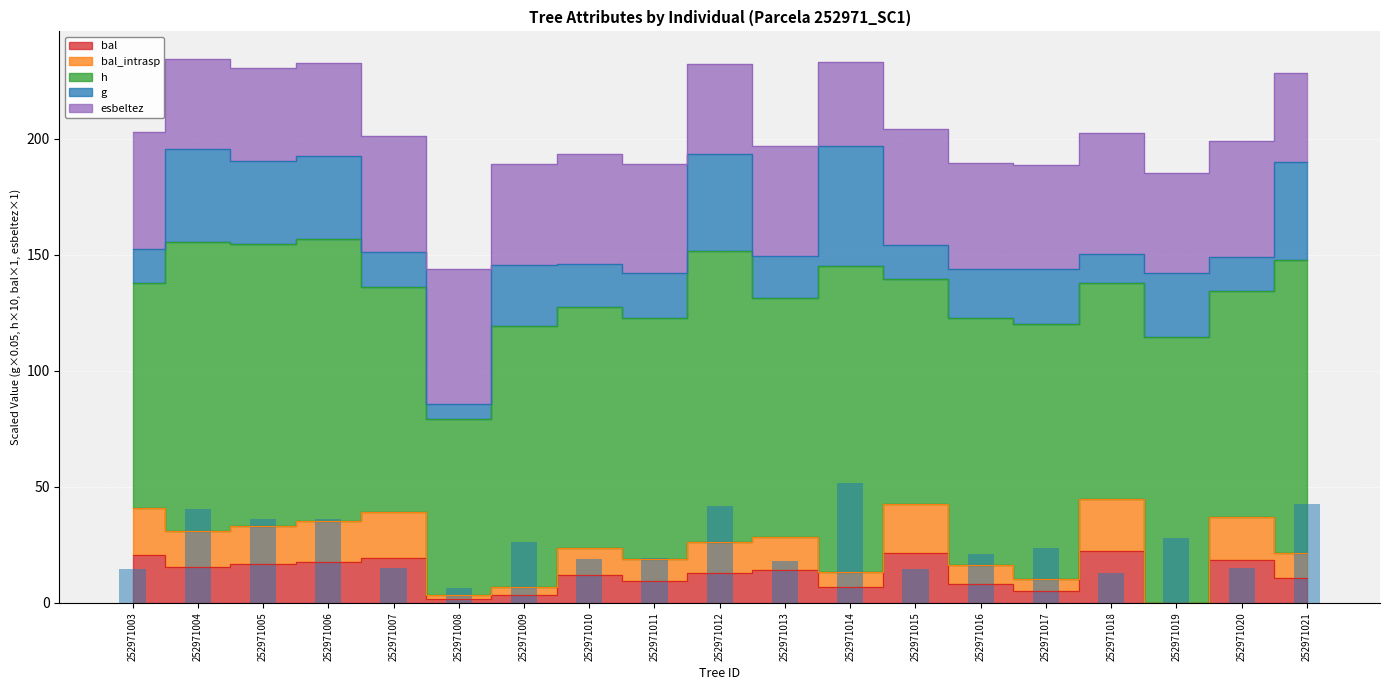

Which label corresponds to the smallest value in the chart?

252971019